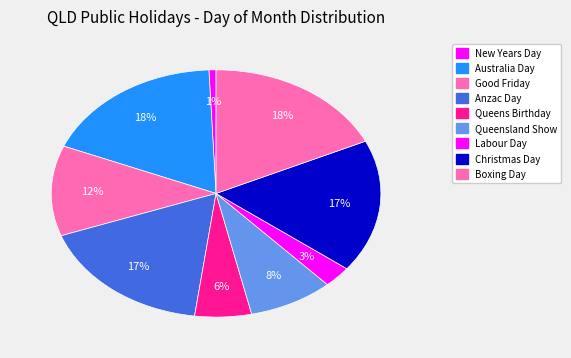

To the nearest percent, what is the difference between the largest and smallest slice percentages?

17%